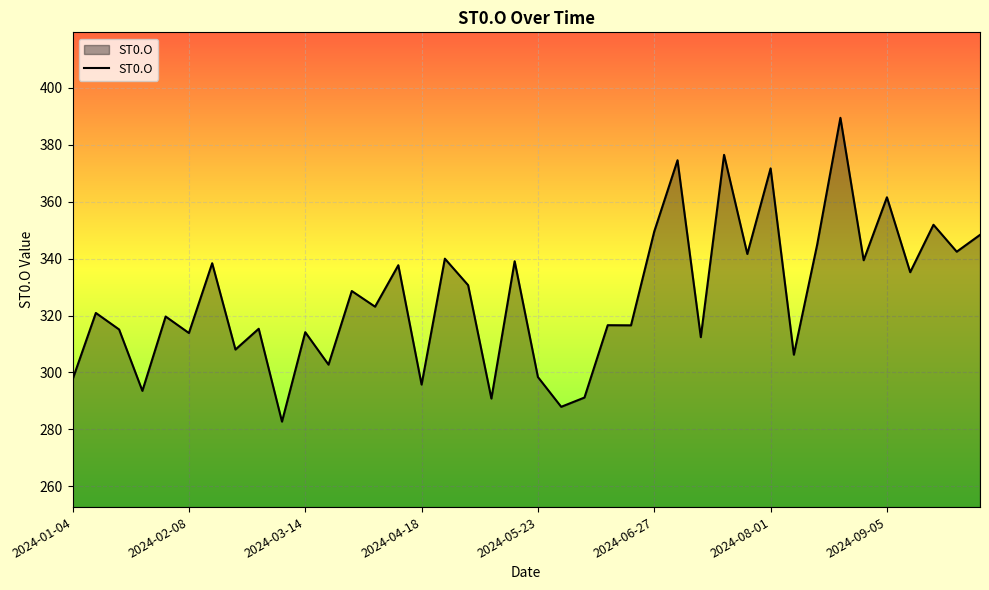

What is the maximum value shown in the chart?

389.4